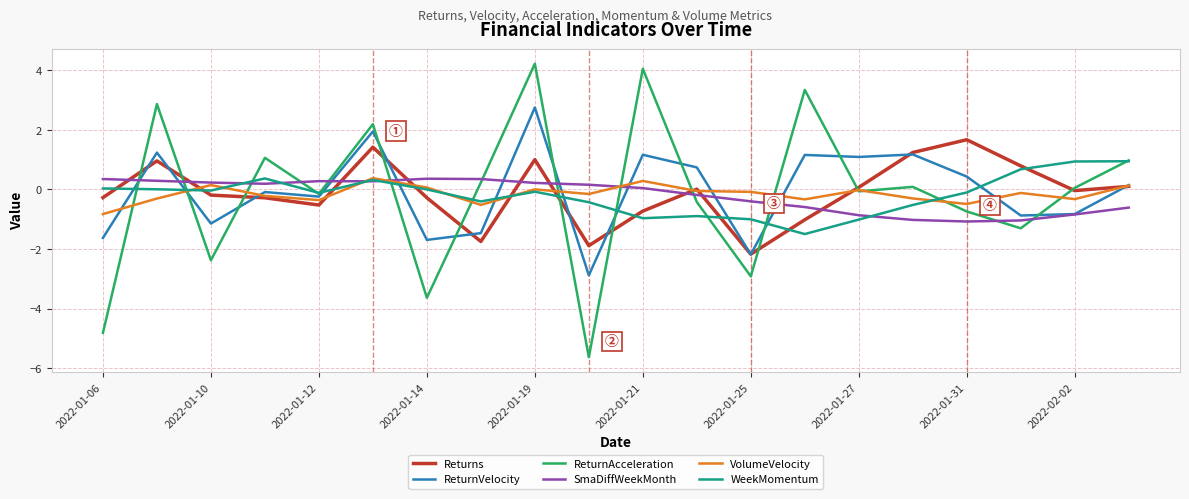

What is the difference between the maximum and second lowest values in the VolumeVelocity series?

0.9